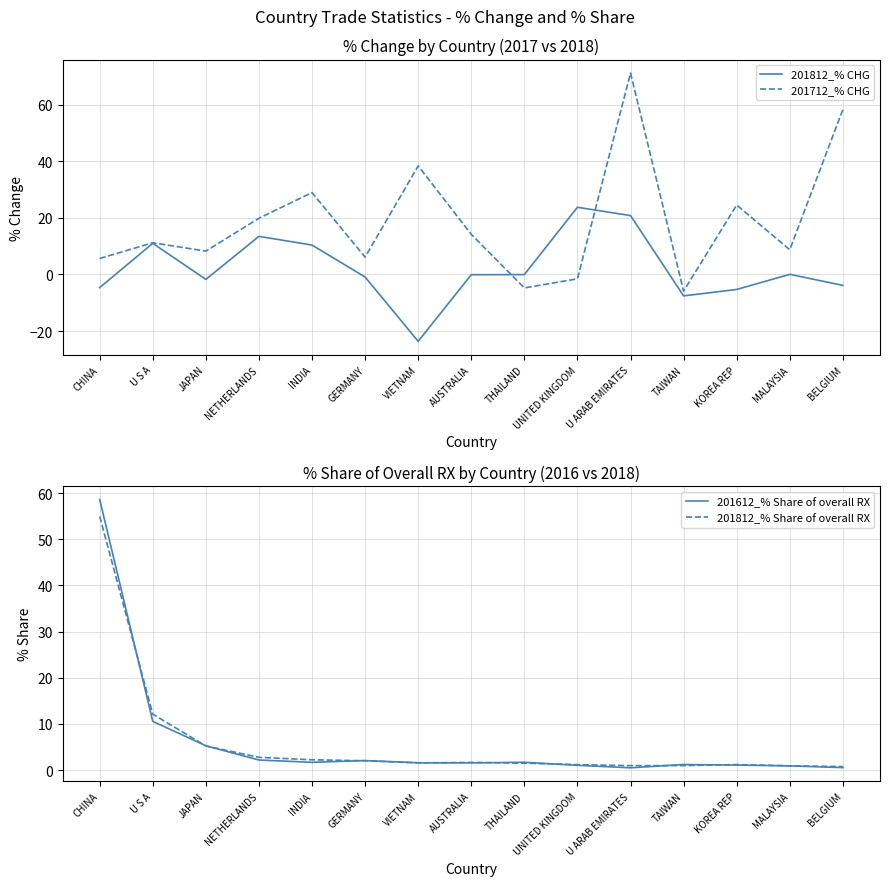

What is the sum of all 201612_% Share of overall RX values?

90.6